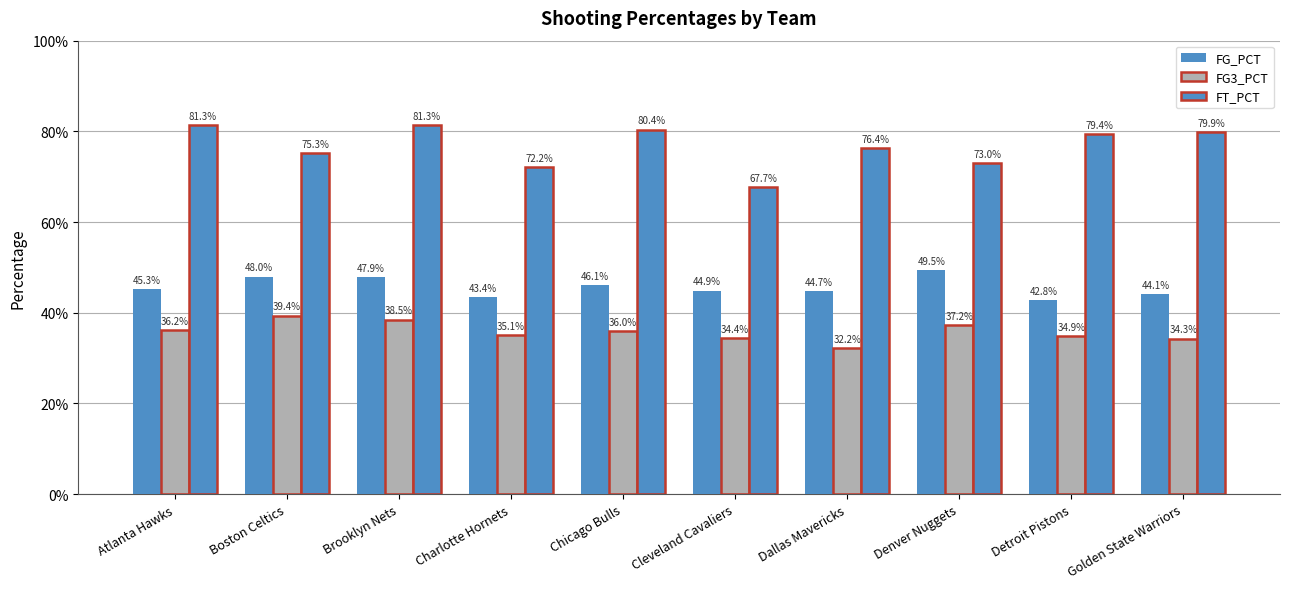

Are the bars grouped side by side (vs. stacked)?

Yes